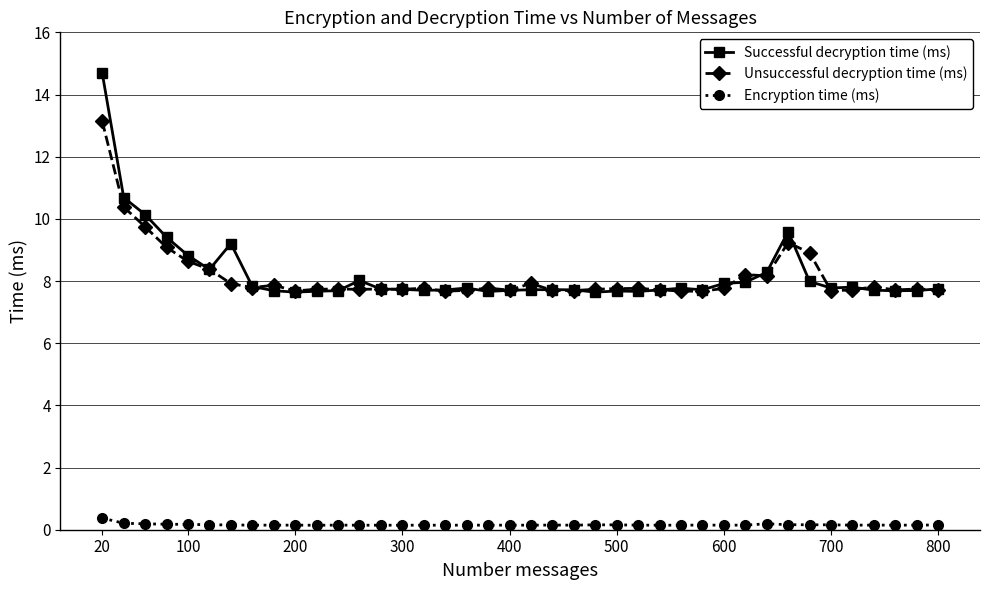

Which series has the widest spread of values?

Successful decryption time (ms)